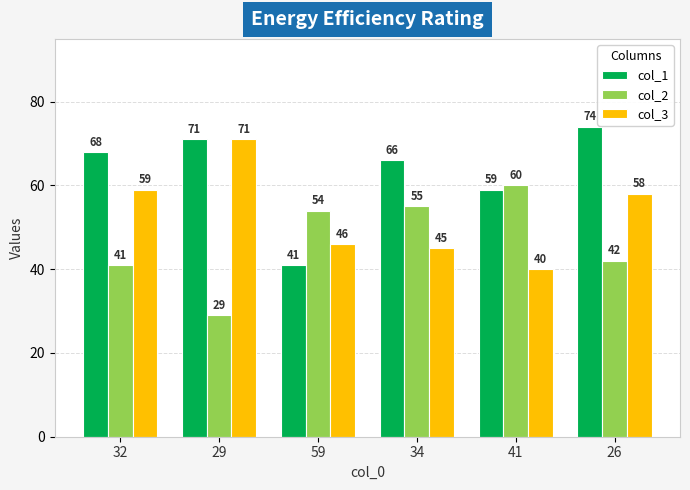

The value of col_2 at 26 is 42. True or false?

True